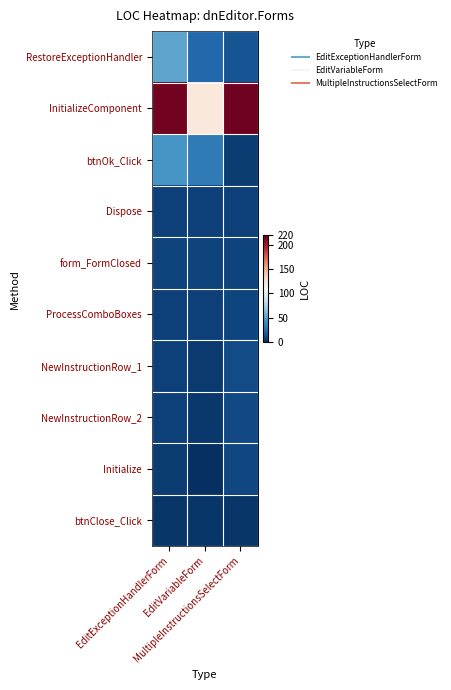

What is the difference between the highest and lowest values at EditExceptionHandlerForm?

213